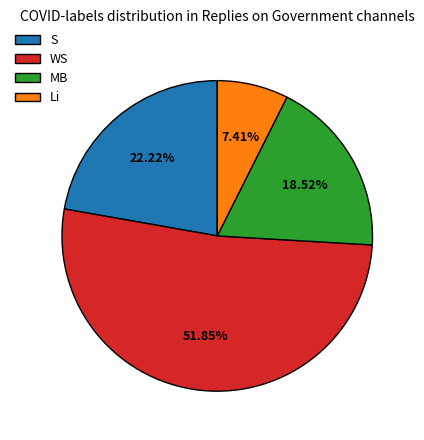

Which slice represents more than half of the pie?

WS